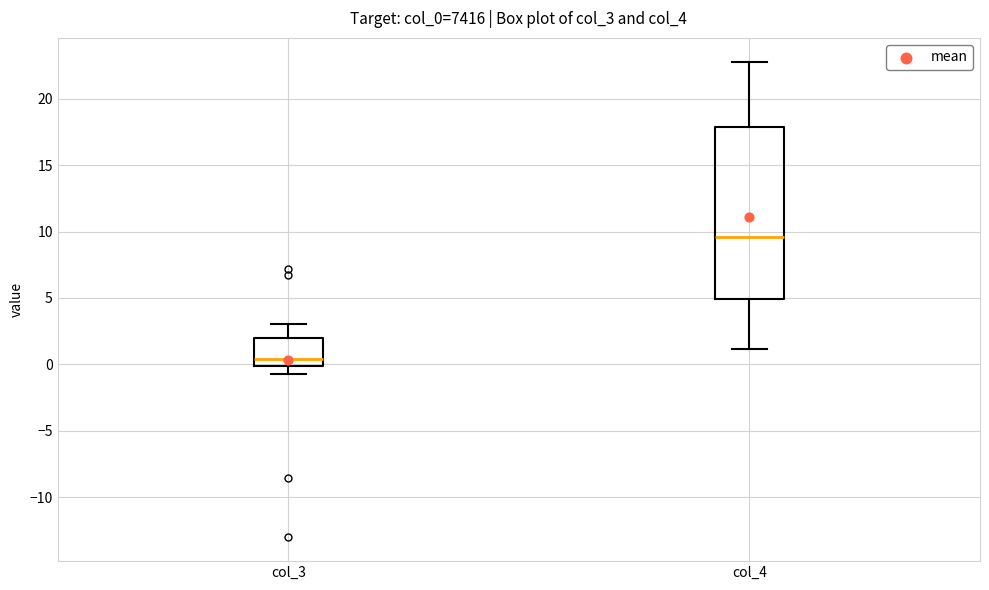

Reading left to right, transcribe this box plot: for each box, give where its median line is, the range the box spans, and where its two whiskers end, as read against the y-axis. The values are not printed on the chart, so give them approximately, as read against the axis.

col_3: median 0.5, box 0.0 to 2.0, whiskers -1.0 to 3.0
col_4: median 9.5, box 5.0 to 18.0, whiskers 1.0 to 23.0